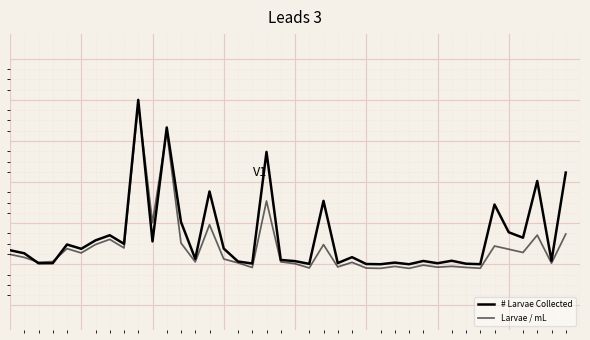

Is this an area chart (filled region under the line)?

No